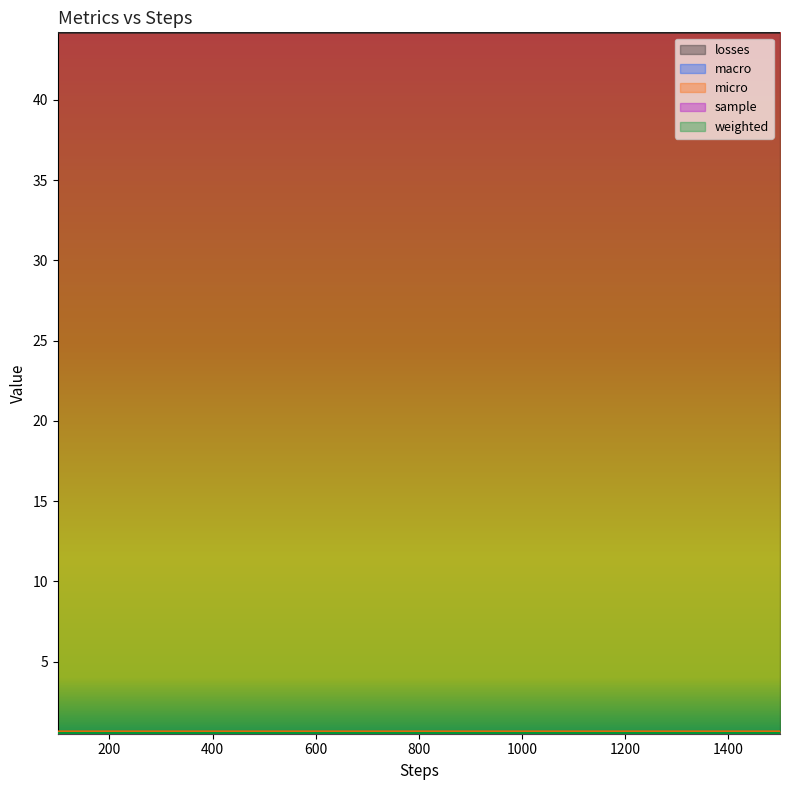

True or false: macro and weighted intersect in this chart.

False